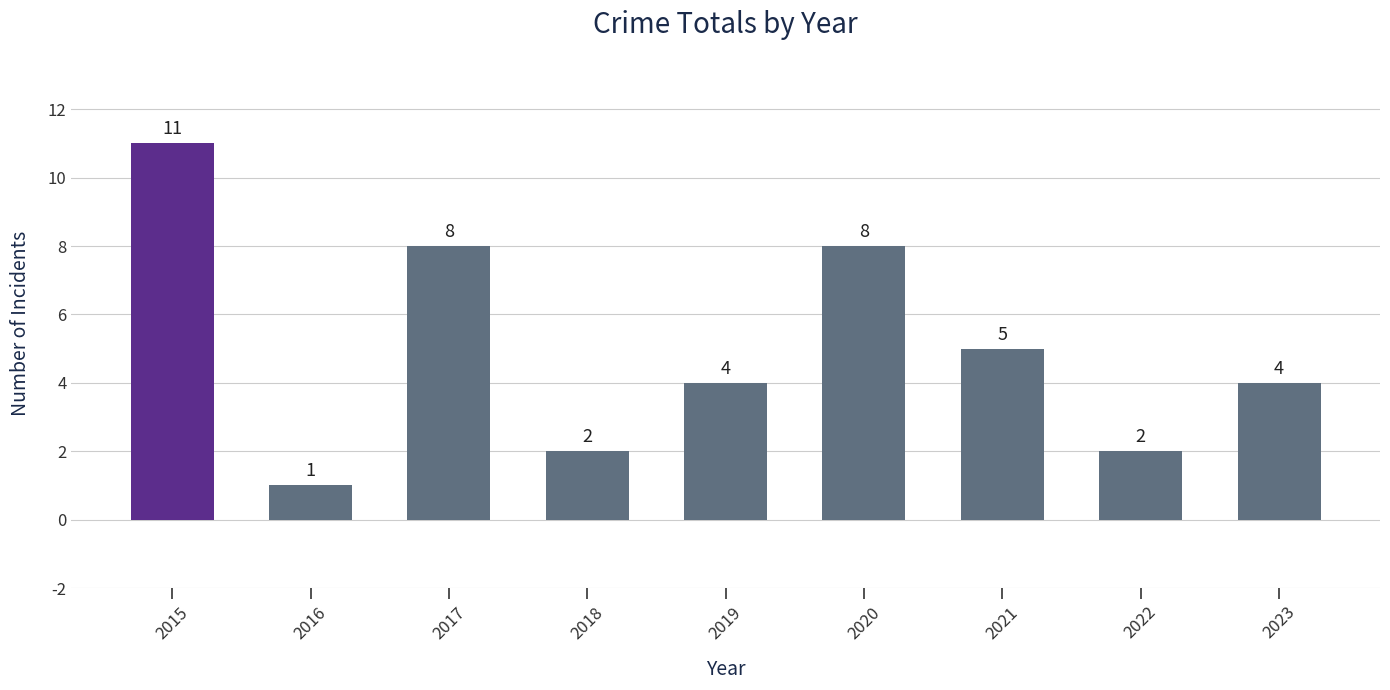

What is the ratio of the value at 2017 to the value at 2022?

4.0